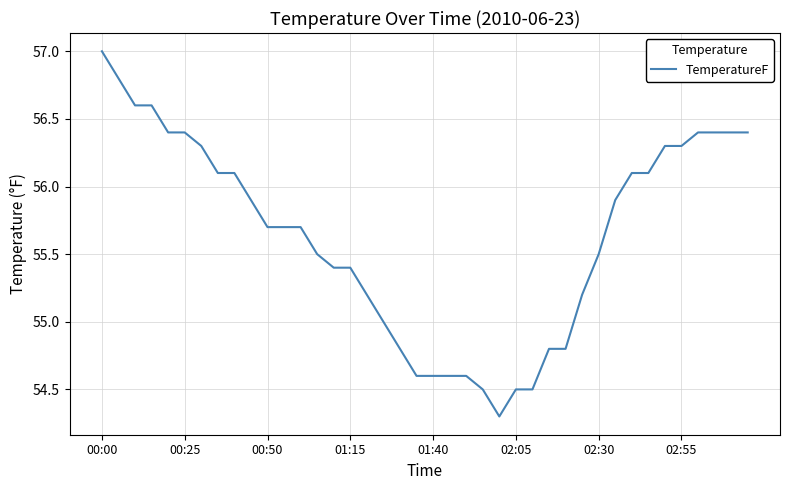

What is the difference between the maximum and minimum values?

2.7